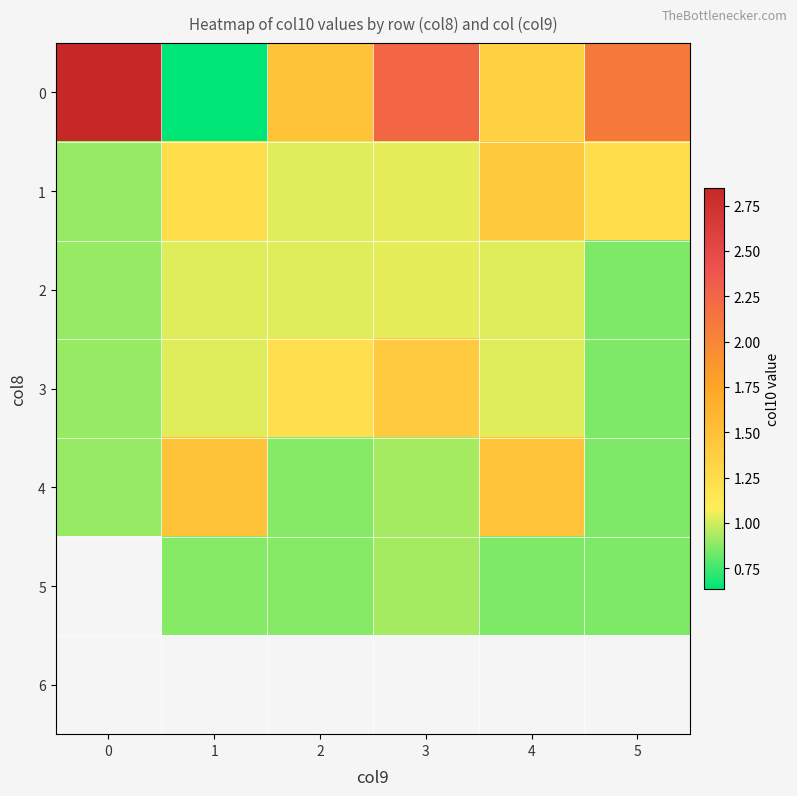

List the labels in order of 0 value, smallest first.

1, 4, 2, 5, 3, 0